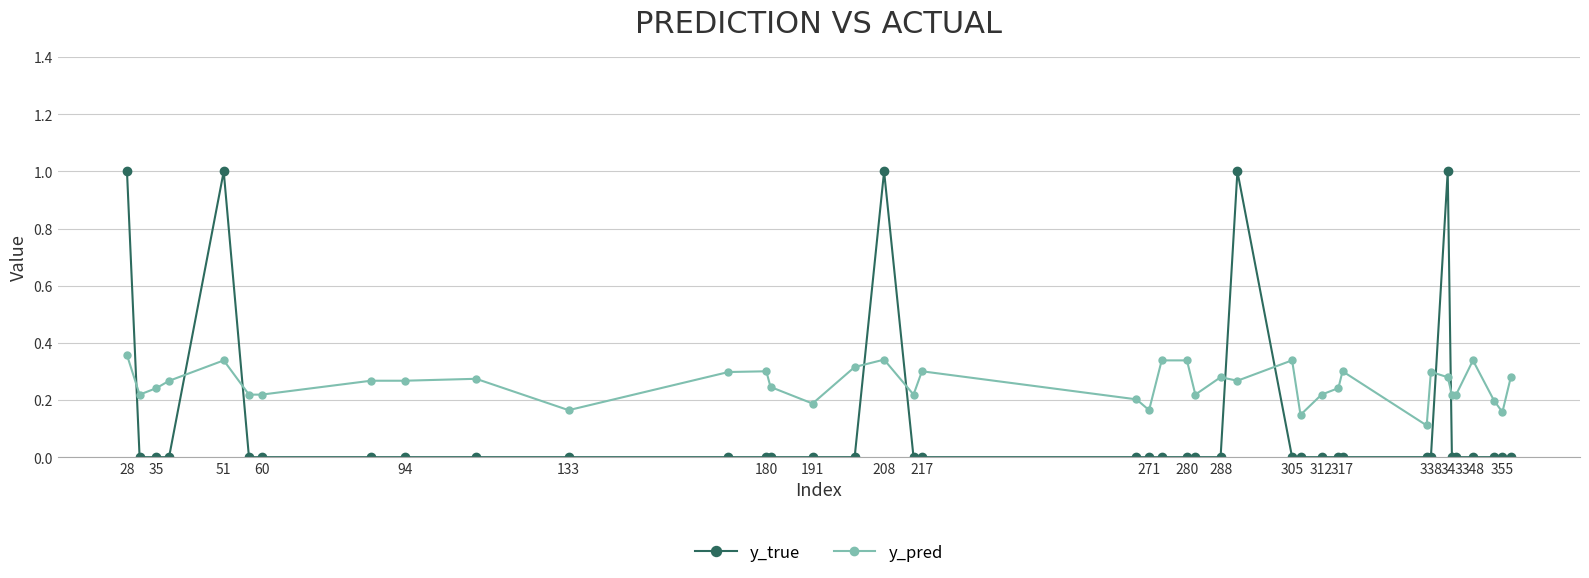

What is the difference between the second highest and minimum values in the y_true series?

1.0